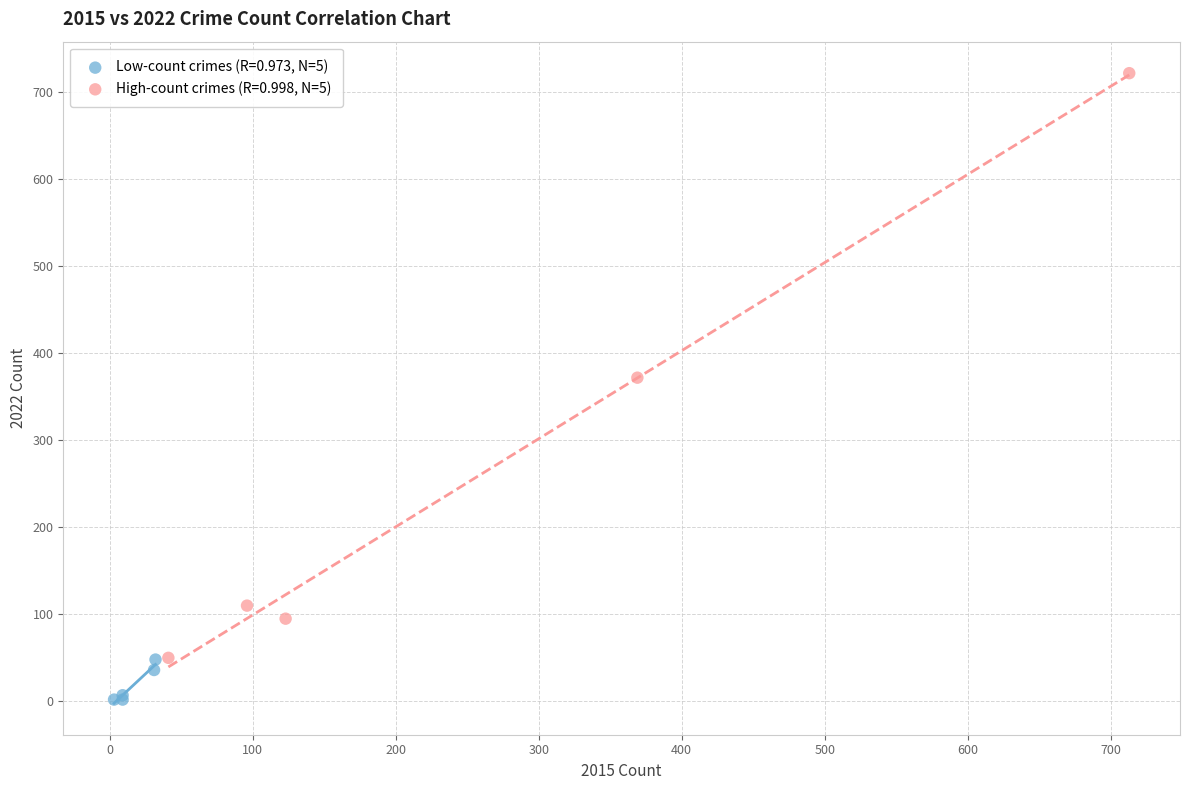

What are all the series names shown in the legend?

Low-count crimes (R=0.973, N=5), High-count crimes (R=0.998, N=5)